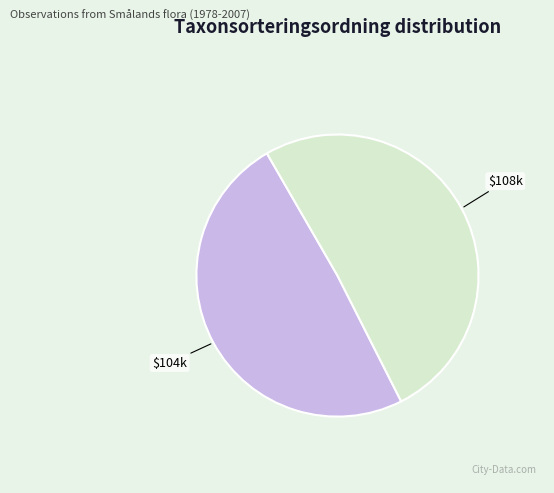

Is there a majority slice in this chart?

Yes